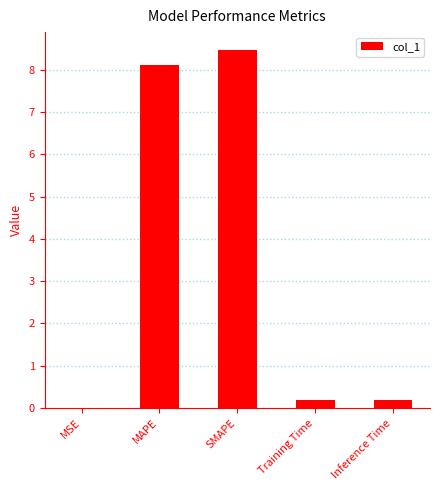

The chart shows a value of 12.7 at MAPE. True or false?

False